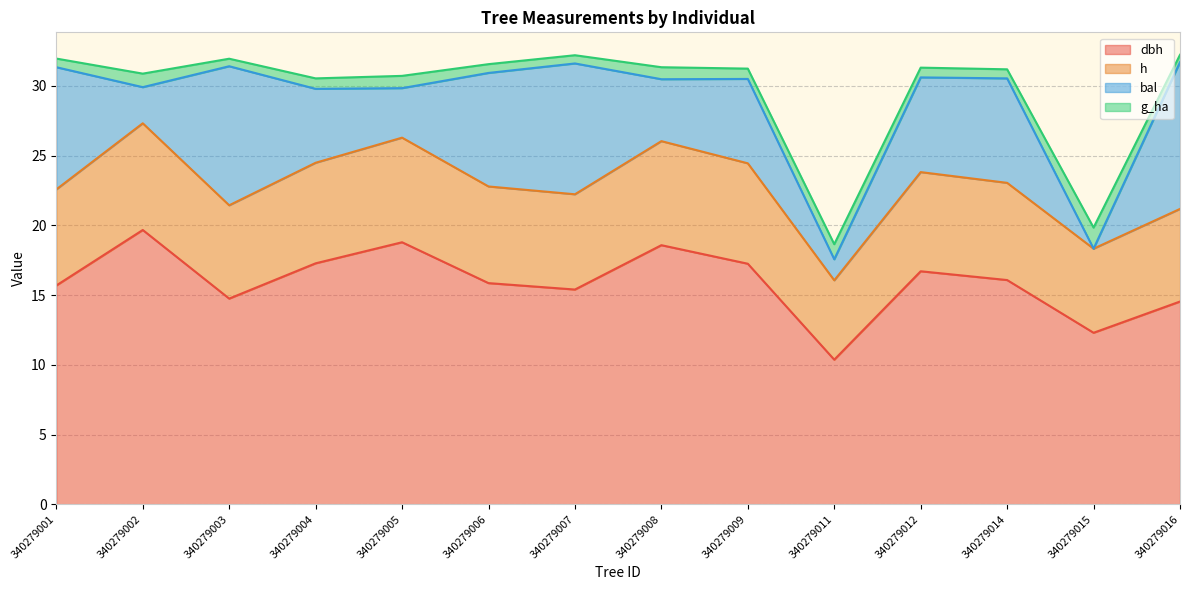

Between 340279009 and 340279014, which is larger?

340279009